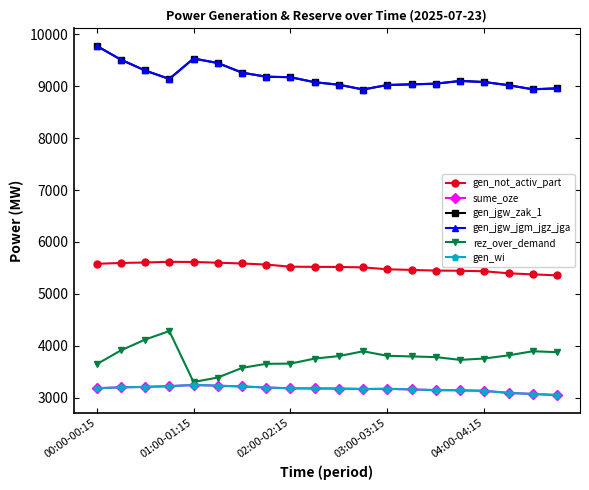

True or false: gen_wi and gen_jgw_zak_1 cross at least once.

False